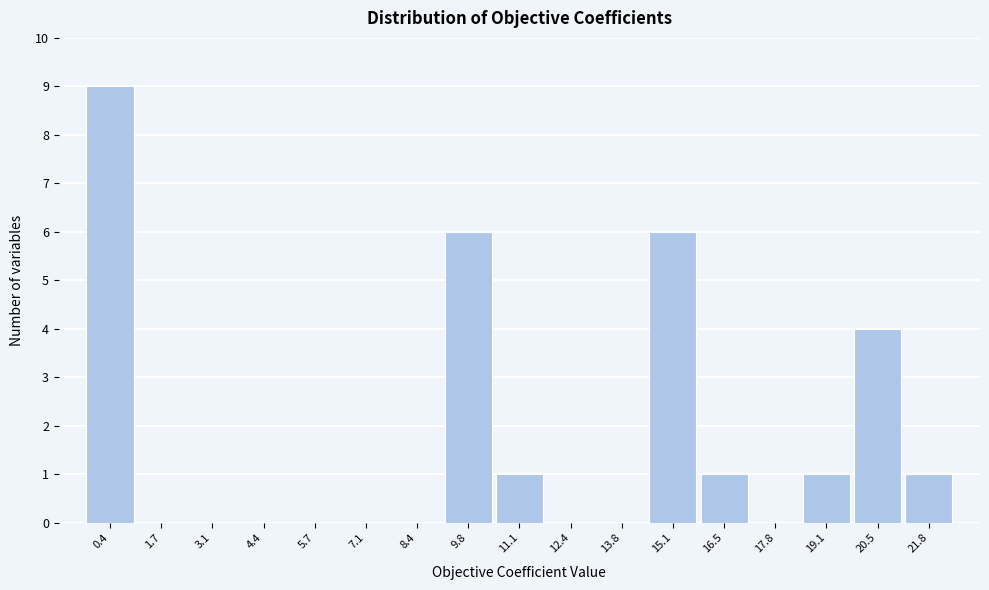

Reading left to right, transcribe this chart: for each bar, give the range it covers on the x-axis and its height. Neither the bar edges nor the heights are printed on the chart, so give them approximately, as read against the axes.

-0.2 to 1.0: 9
1.0 to 2.4: 0
2.4 to 3.8: 0
3.8 to 5.0: 0
5.0 to 6.4: 0
6.4 to 7.8: 0
7.8 to 9.0: 0
9.0 to 10.4: 6
10.4 to 11.8: 1
11.8 to 13.2: 0
13.2 to 14.4: 0
14.4 to 15.8: 6
15.8 to 17.2: 1
17.2 to 18.4: 0
18.4 to 19.8: 1
19.8 to 21.2: 4
21.2 to 22.6: 1